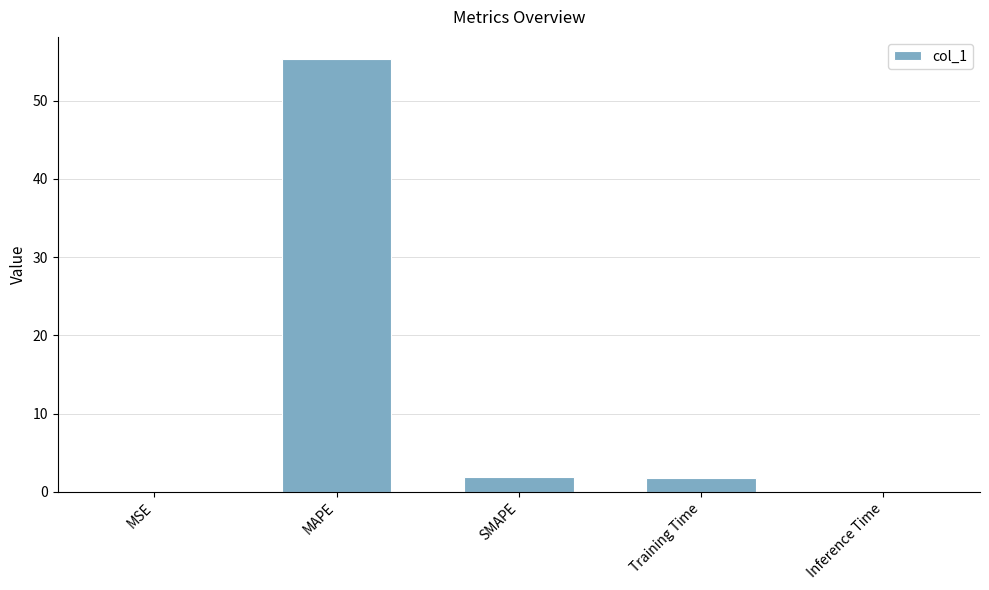

The value at MAPE is 55.4. True or false?

True